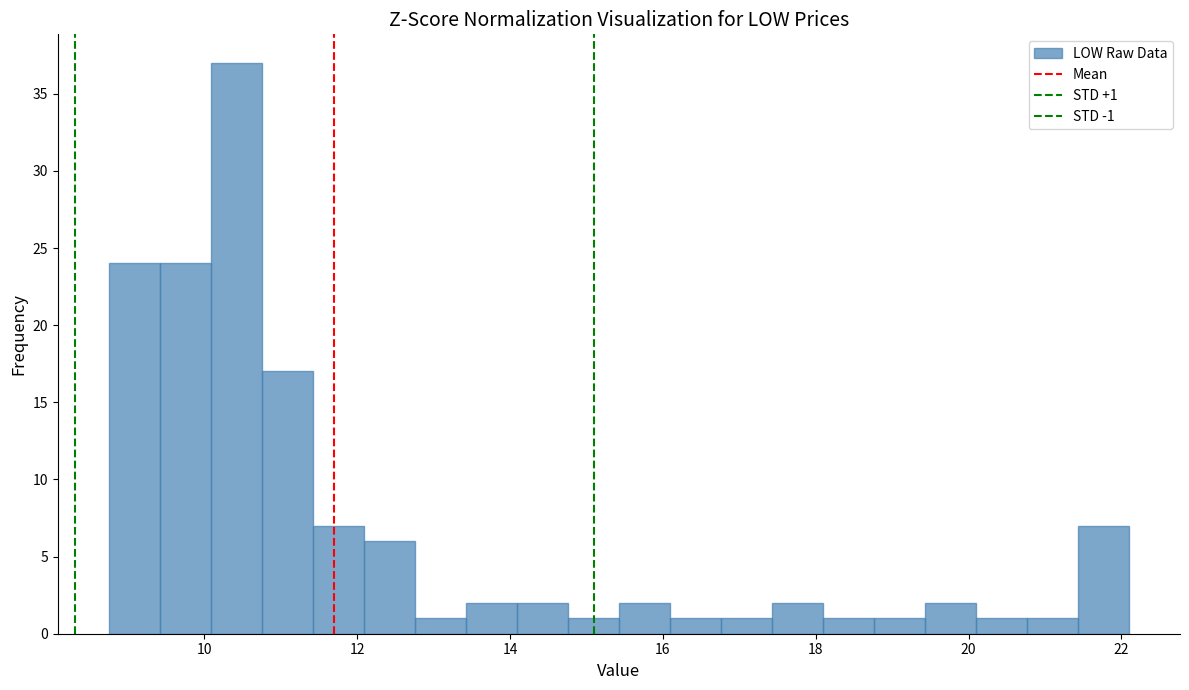

Around what value on the x-axis is the tallest bar? Give the approximate position of its centre, as read against the axis.

10.4